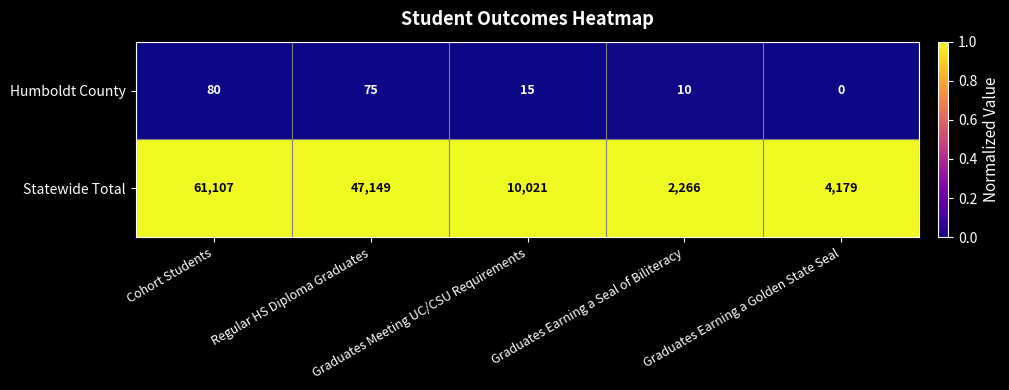

What is the greatest value displayed?

61107